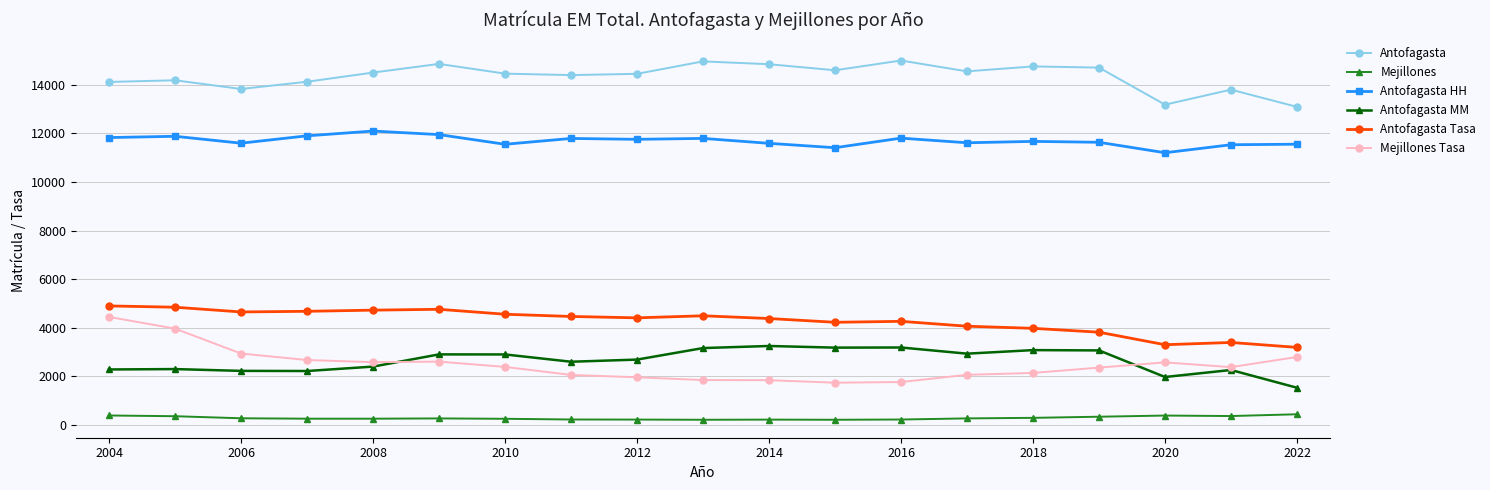

Is this an area chart (filled region under the line)?

No